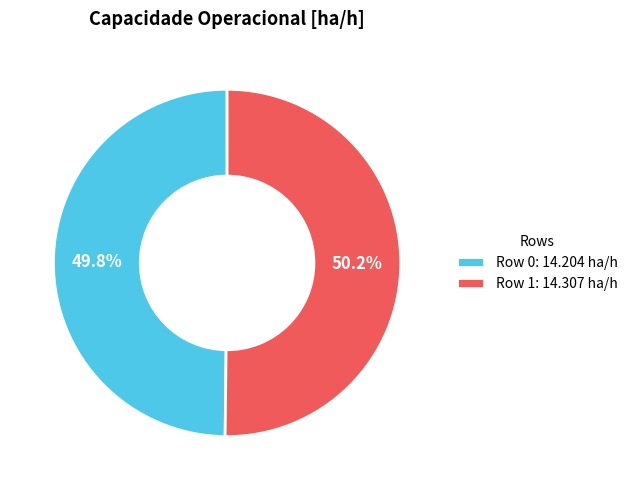

To the nearest percent, what is the average slice percentage?

50%